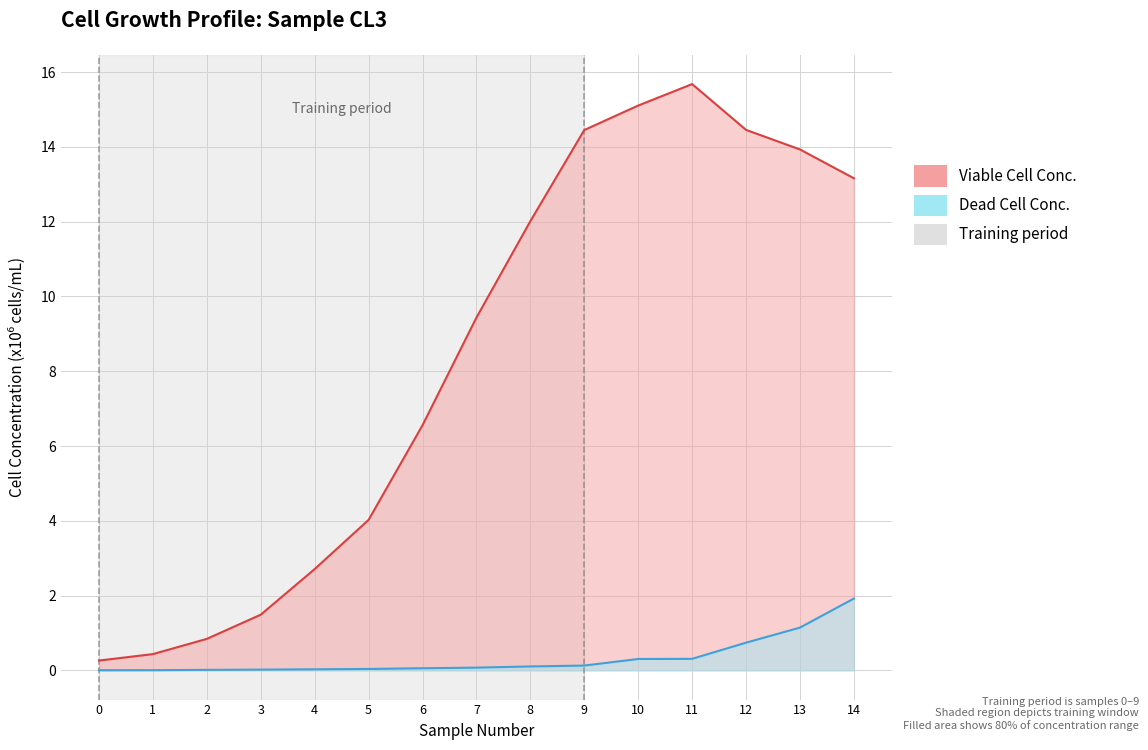

True or false: VIABLE CELL CONC. XV (x106 cells/mL) and DEAD CELL CONC. Xd (x106 cells/mL) intersect in this chart.

False